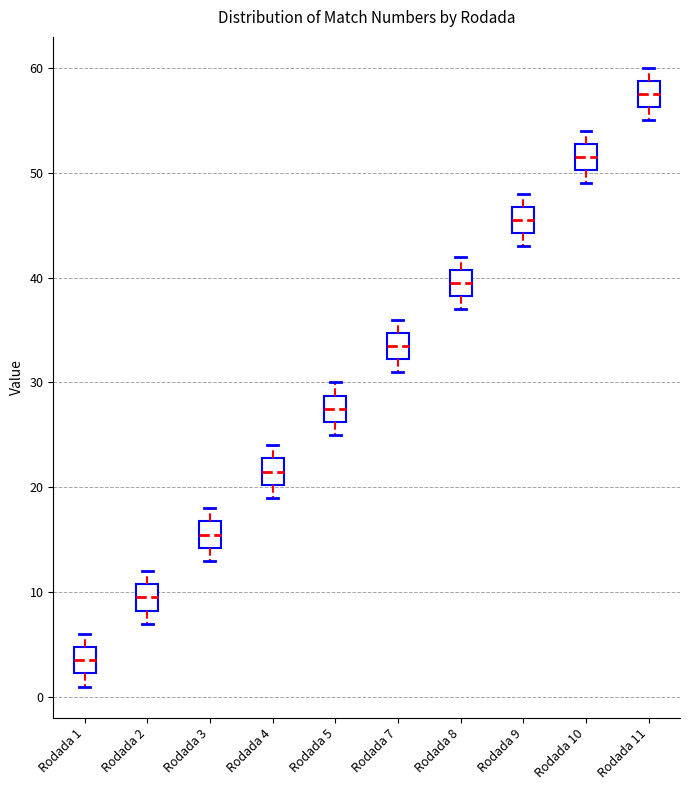

Reading left to right, transcribe this box plot: for each box, give where its median line is, the range the box spans, and where its two whiskers end, as read against the y-axis. The values are not printed on the chart, so give them approximately, as read against the axis.

Rodada 1: median 4, box 2 to 5, whiskers 1 to 6
Rodada 2: median 10, box 8 to 11, whiskers 7 to 12
Rodada 3: median 16, box 14 to 17, whiskers 13 to 18
Rodada 4: median 22, box 20 to 23, whiskers 19 to 24
Rodada 5: median 28, box 26 to 29, whiskers 25 to 30
Rodada 7: median 34, box 32 to 35, whiskers 31 to 36
Rodada 8: median 40, box 38 to 41, whiskers 37 to 42
Rodada 9: median 46, box 44 to 47, whiskers 43 to 48
Rodada 10: median 52, box 50 to 53, whiskers 49 to 54
Rodada 11: median 58, box 56 to 59, whiskers 55 to 60